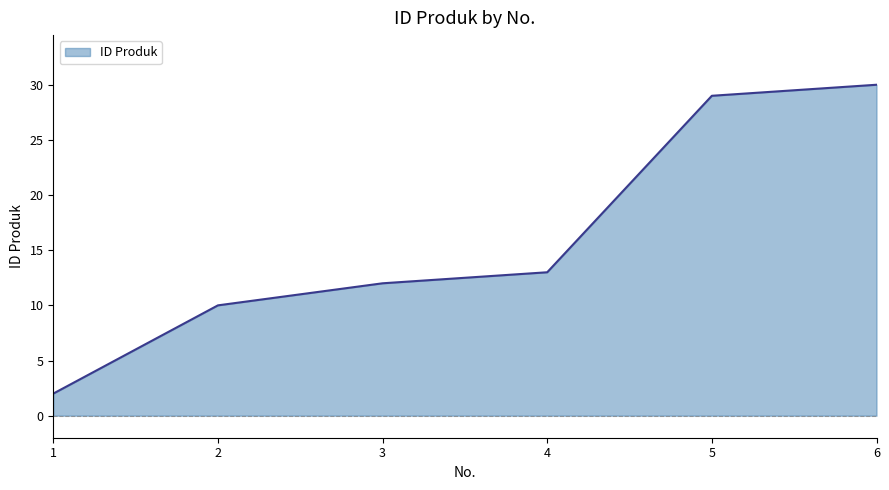

What is the change in value from 4 to 6?

+17